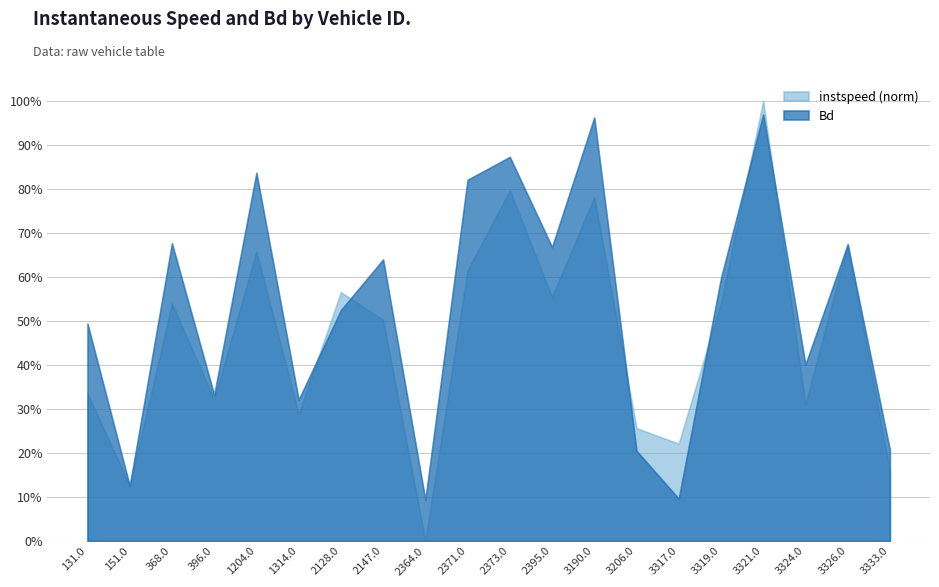

At which label does Bd reach its peak?

3321.0